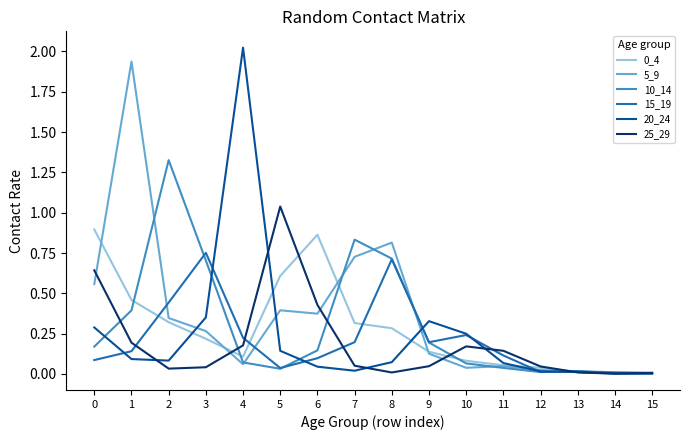

What is the sum of all 15_19 values?

3.3